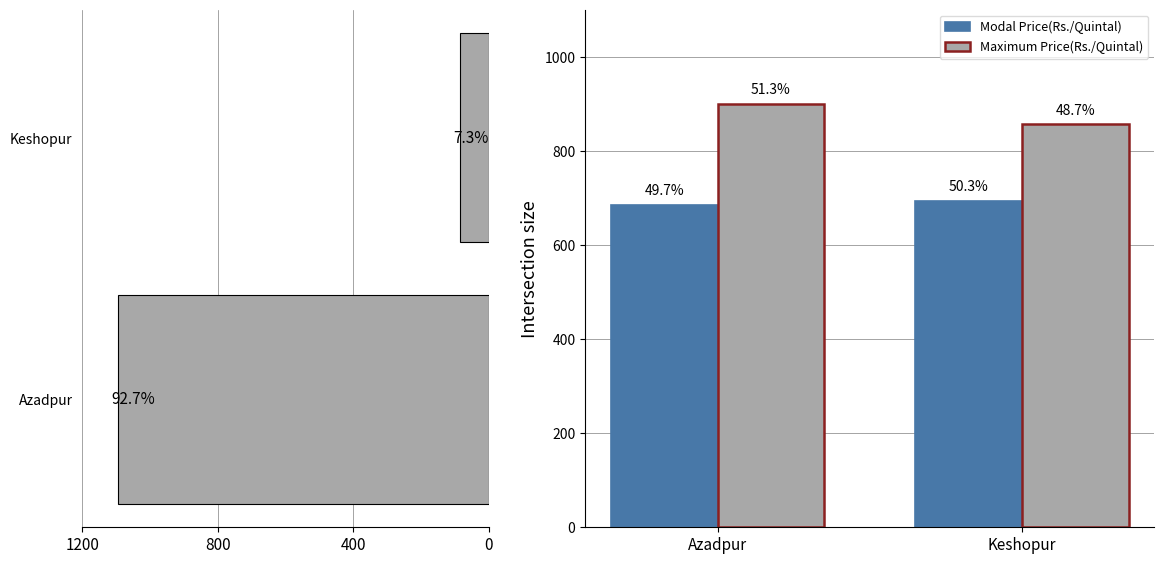

What is the sum of the Maximum Price(Rs./Quintal) values at Azadpur and Keshopur?

1756